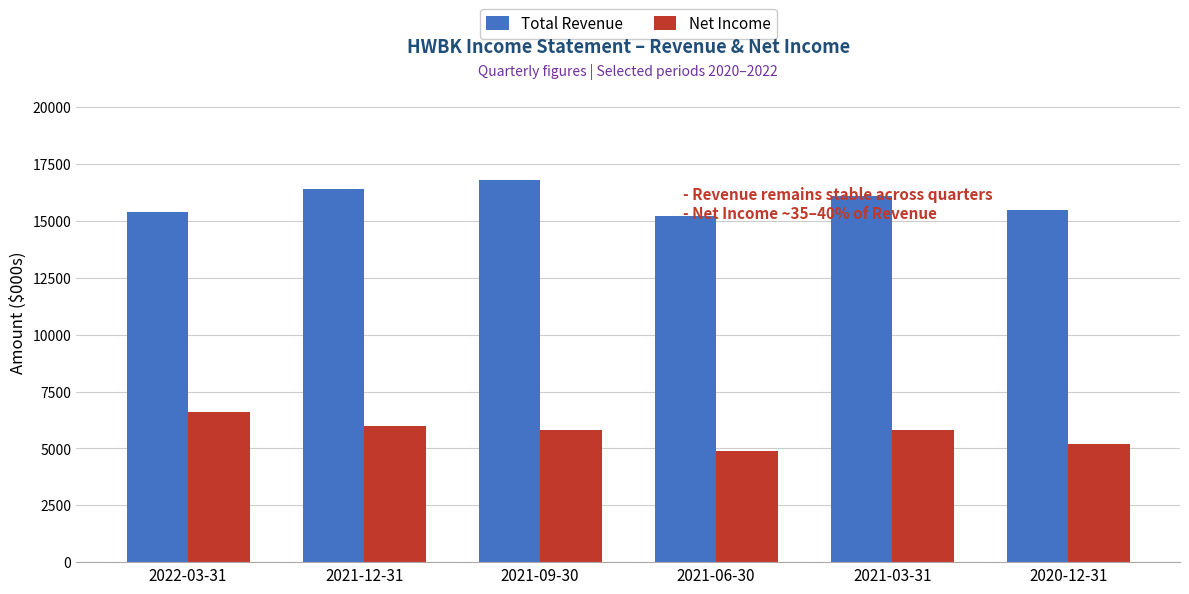

Which series has the largest total across all categories?

Total Revenue